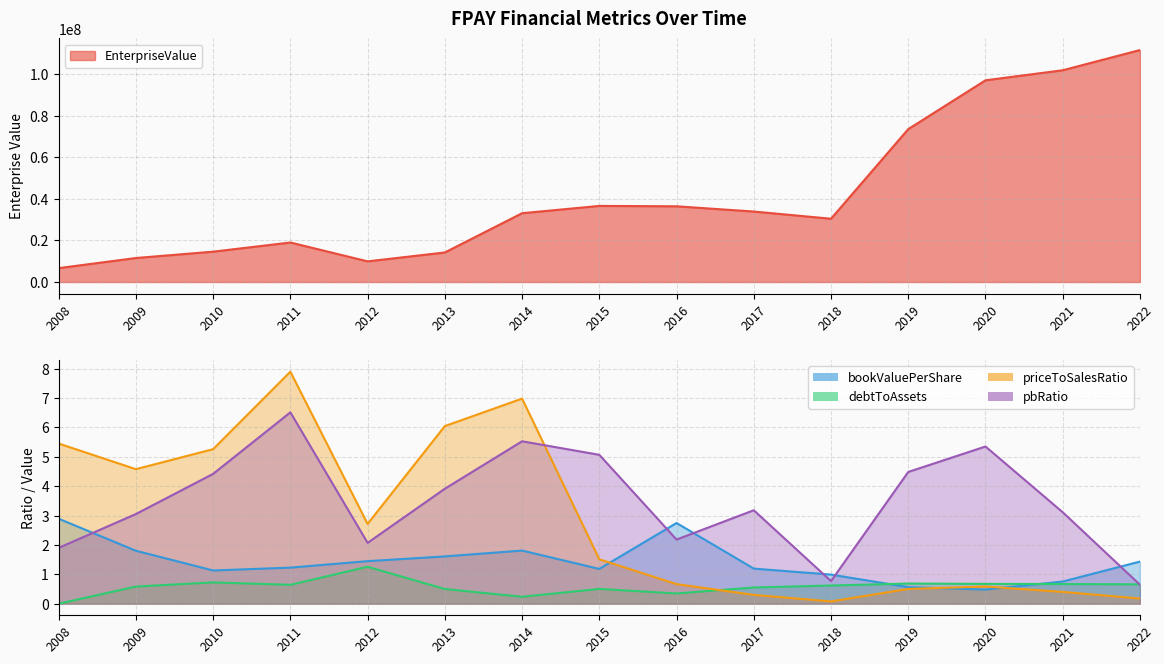

The debtToAssets series shows 0.6 at 2011. True or false?

True